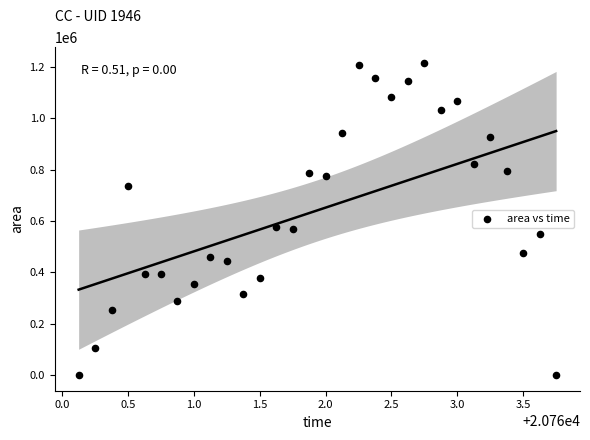

What is the range of Y values (max minus min)?

1215000